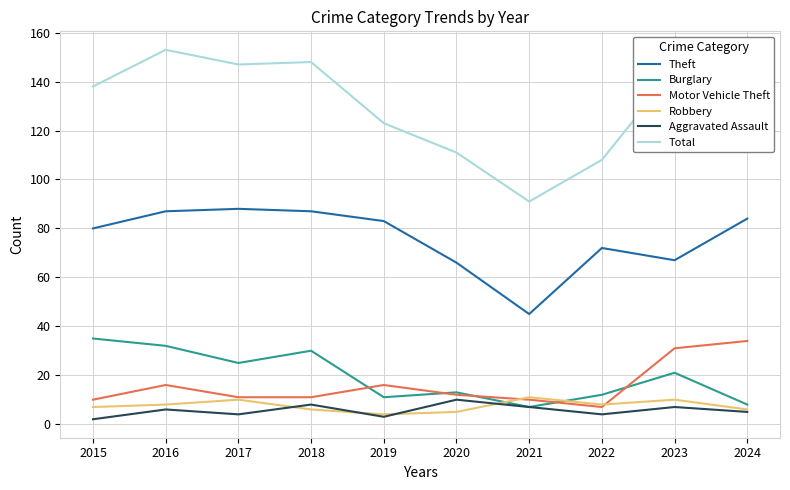

The value of Burglary at 2015 is 16. True or false?

False